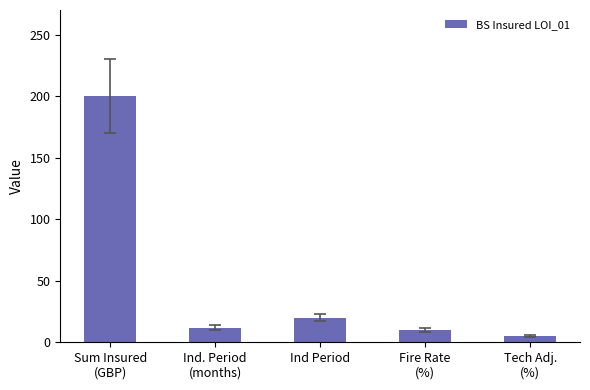

What is the label of the 3rd bar from the left?

Ind Period